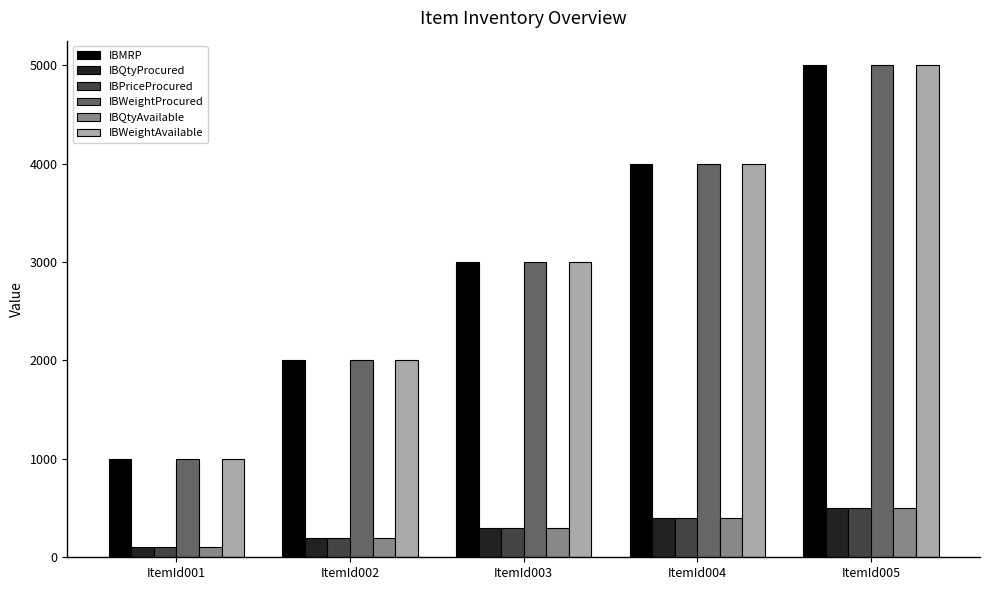

What is the total value across all series at ItemId003?

9900